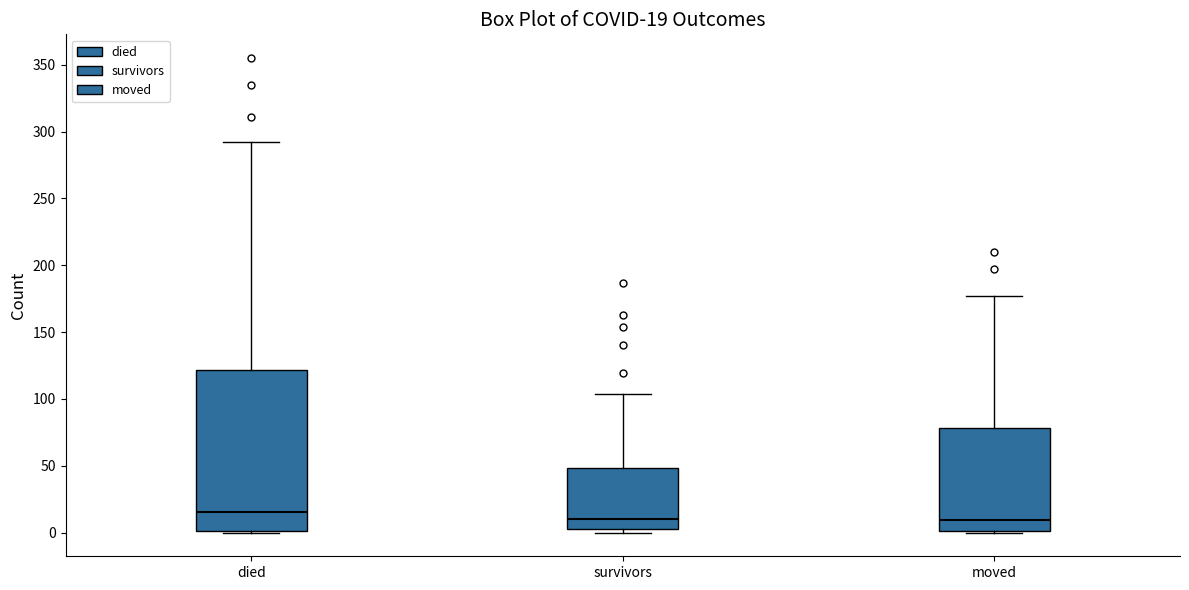

Which box is the tallest, from its lower edge to its upper edge?

died